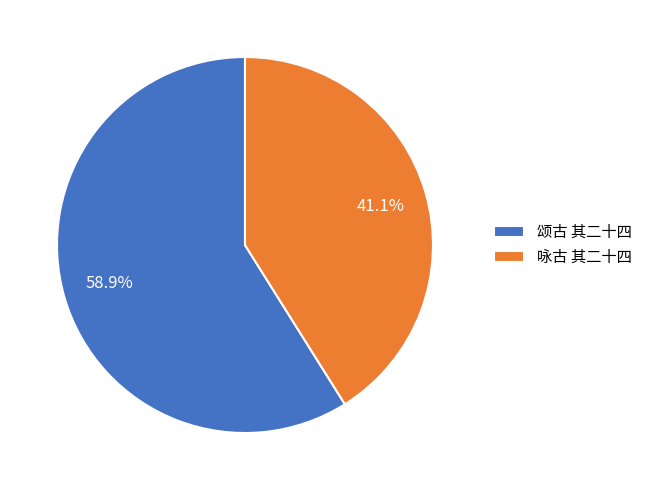

Which category accounts for the majority?

颂古 其二十四